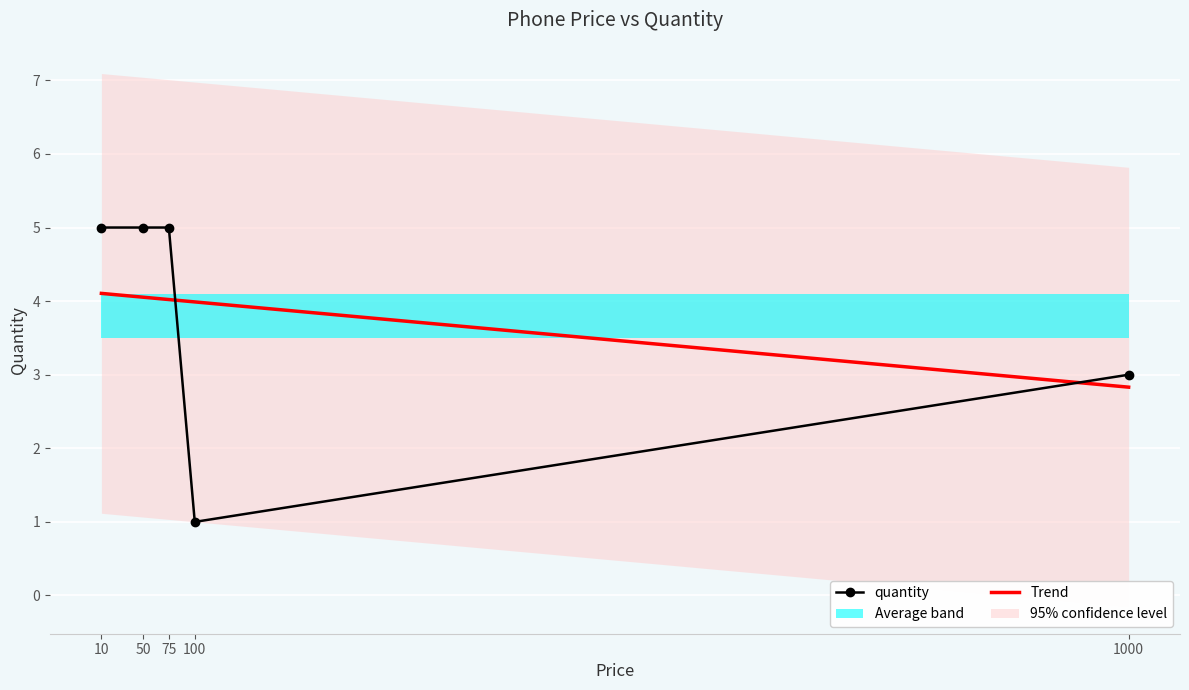

List the series in order of their overall mean, highest first.

quantity, Trend